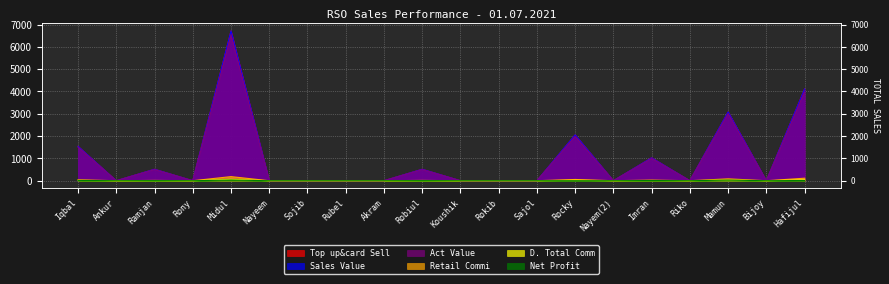

Count the number of categories in the chart.

20